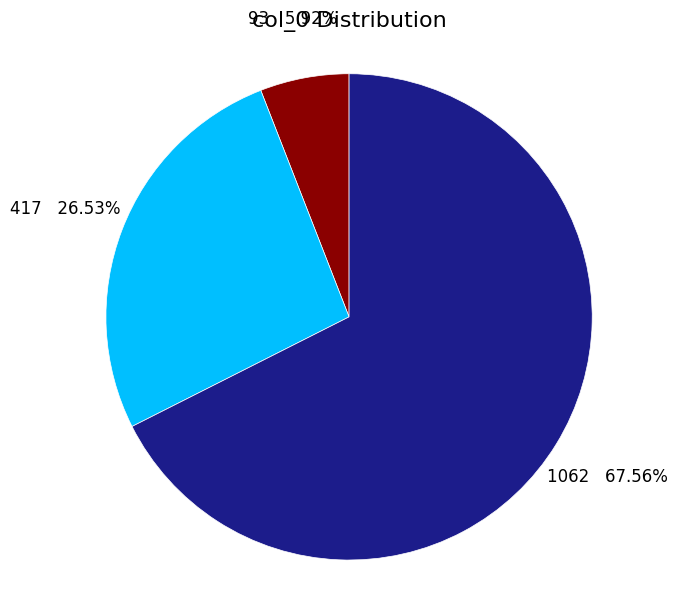

Is it true that 1062 is 1% of the pie?

False